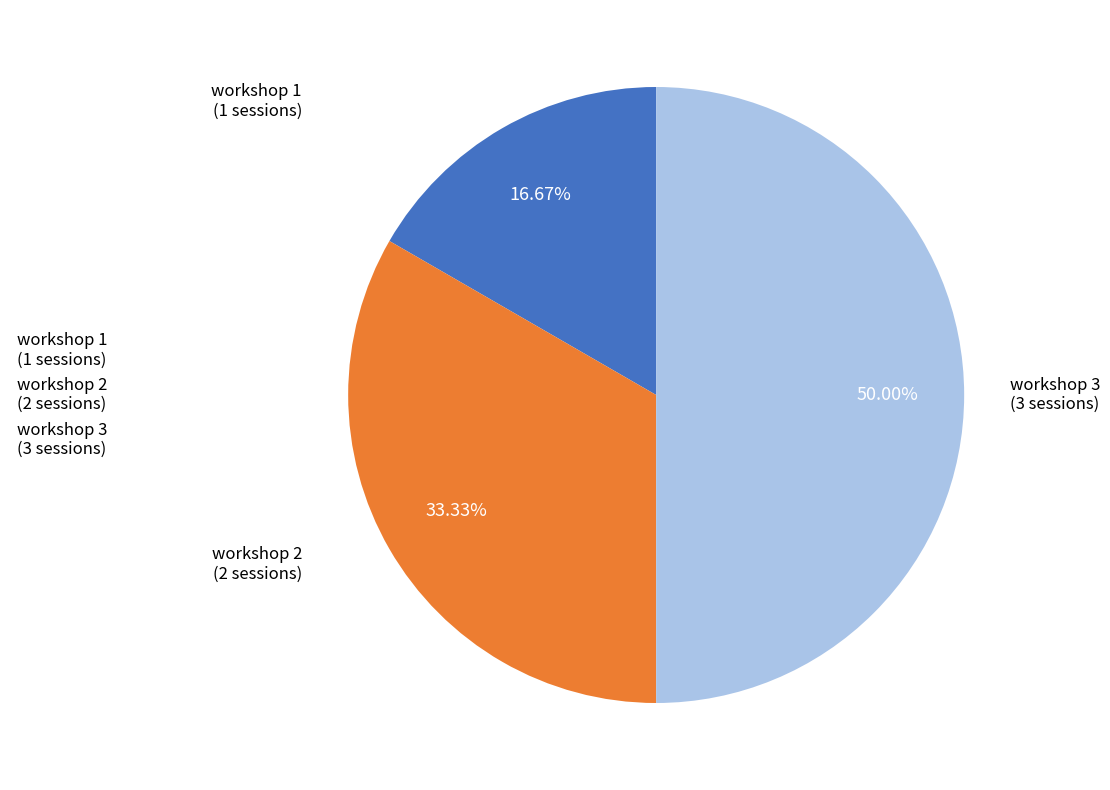

How many slices are in this pie chart?

3